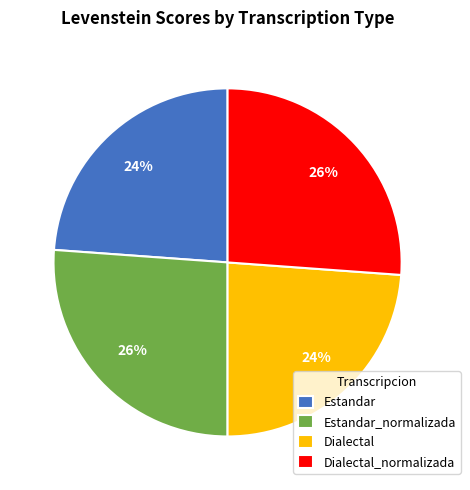

Is Dialectal the majority of the pie?

No